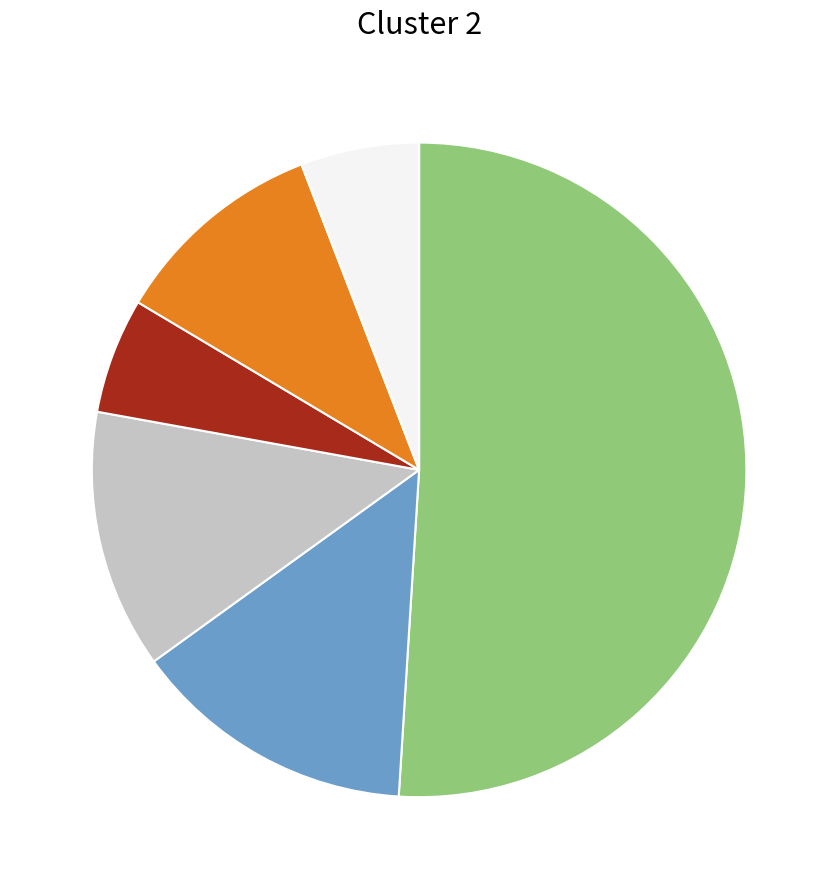

Does any single category account for the majority?

Yes